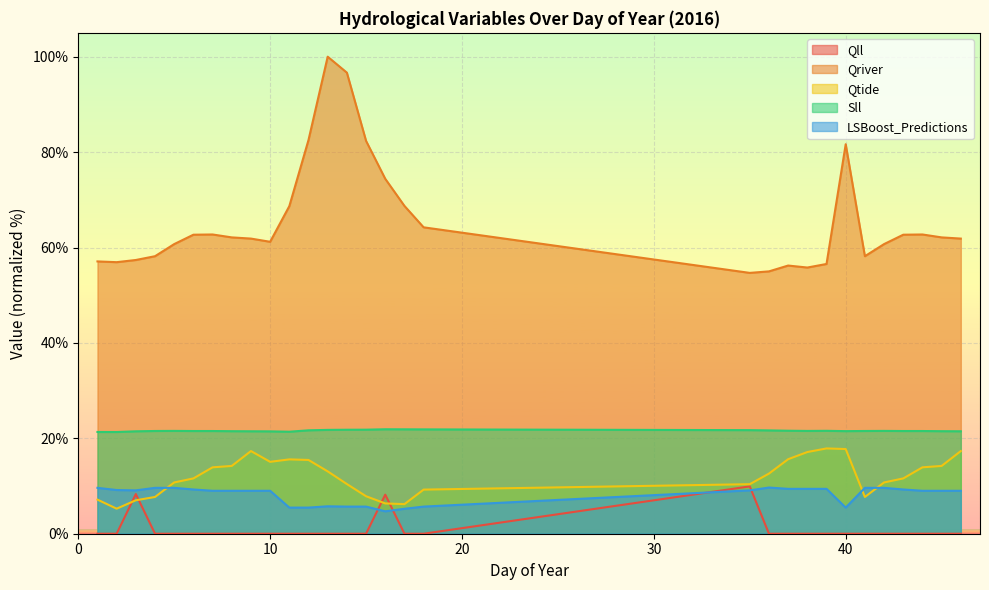

Rank the series by their maximum value, from lowest to highest.

LSBoost_Predictions, Qll, Qtide, Sll, Qriver